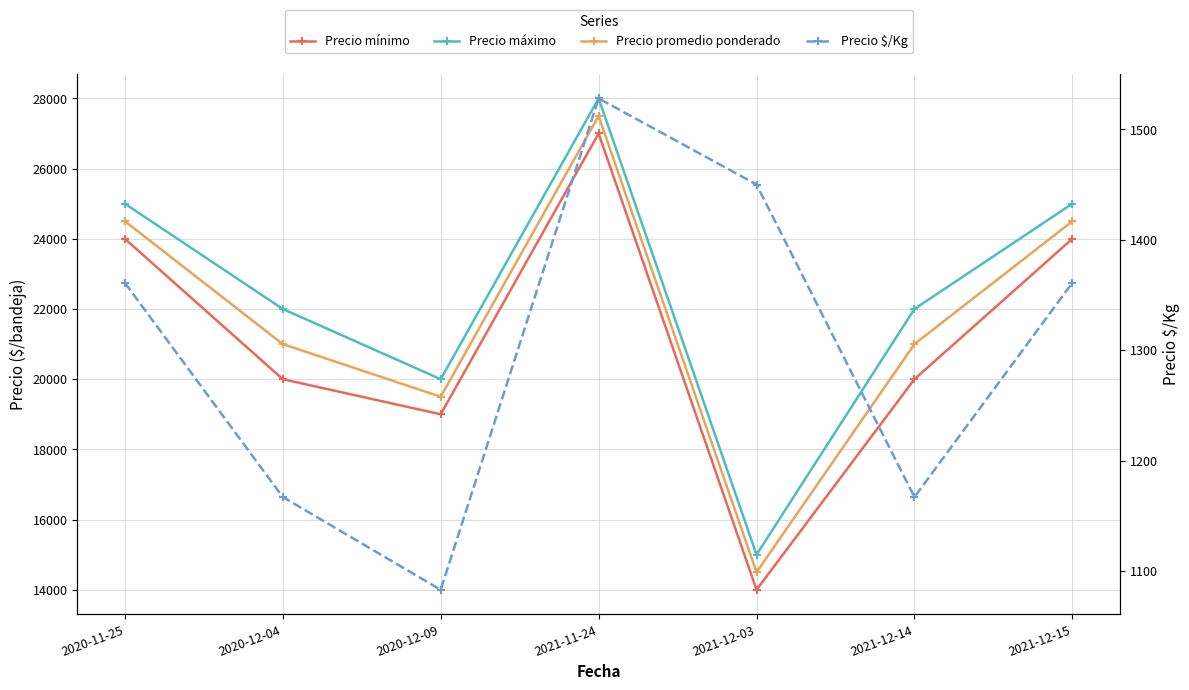

What is the total value across all series at 2021-11-24?

84028